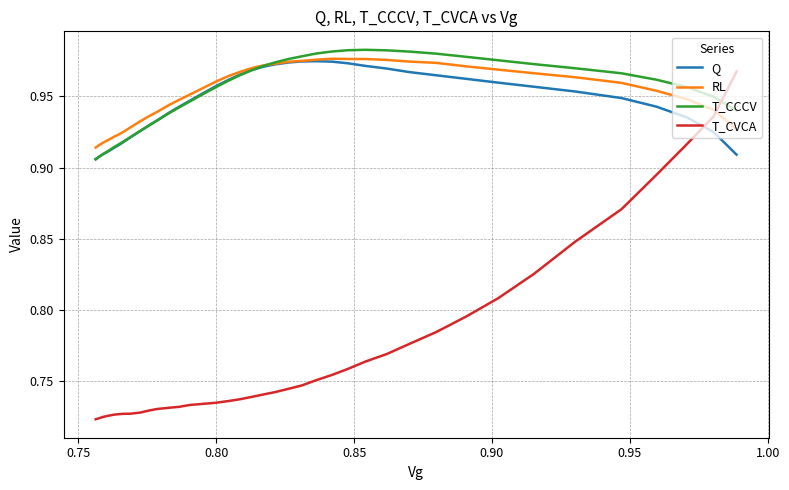

Is the value of RL at 20 greater than the value of T_CVCA at 0.95?

Yes